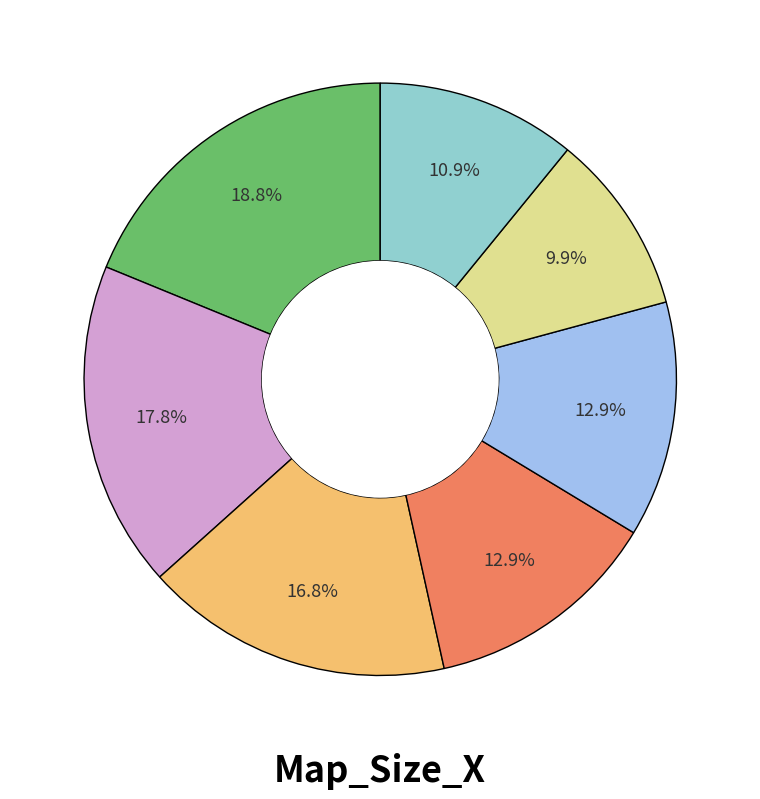

How many slices are in this pie chart?

7